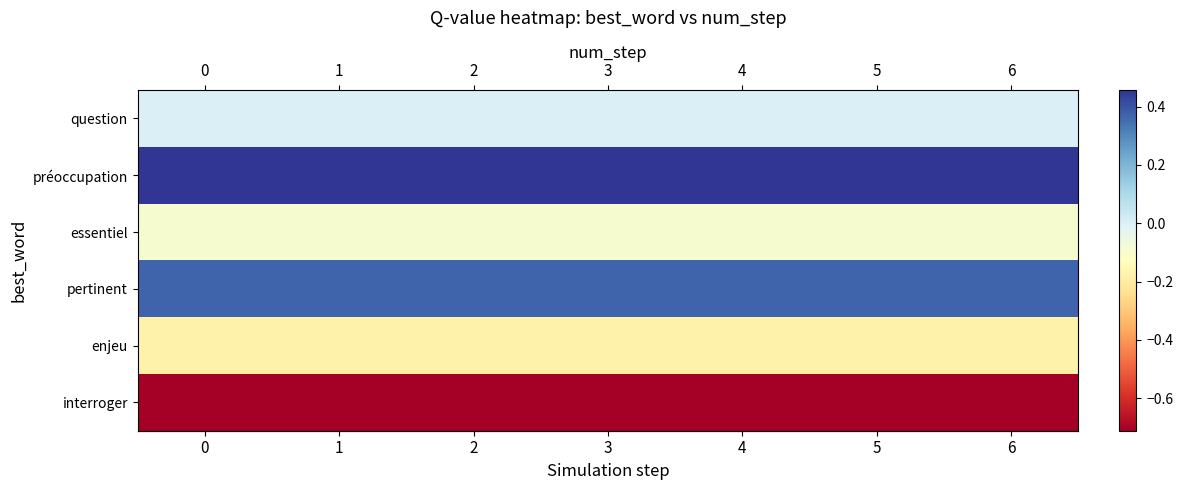

Reading left to right, extract all data points from this chart.

row_0: 0=0.0	1=0.0	2=0.0	3=0.0	4=0.0	5=0.0	6=0.0
row_1: 0=0.5	1=0.5	2=0.5	3=0.5	4=0.5	5=0.5	6=0.5
row_2: 0=-0.1	1=-0.1	2=-0.1	3=-0.1	4=-0.1	5=-0.1	6=-0.1
row_3: 0=0.4	1=0.4	2=0.4	3=0.4	4=0.4	5=0.4	6=0.4
row_4: 0=-0.2	1=-0.2	2=-0.2	3=-0.2	4=-0.2	5=-0.2	6=-0.2
row_5: 0=-0.7	1=-0.7	2=-0.7	3=-0.7	4=-0.7	5=-0.7	6=-0.7